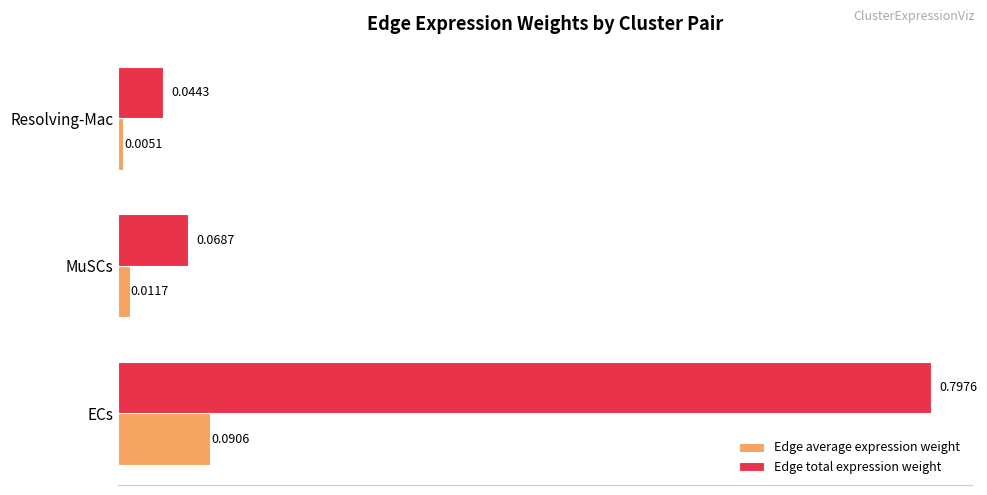

What are all the series names shown in the legend?

Edge average expression weight, Edge total expression weight